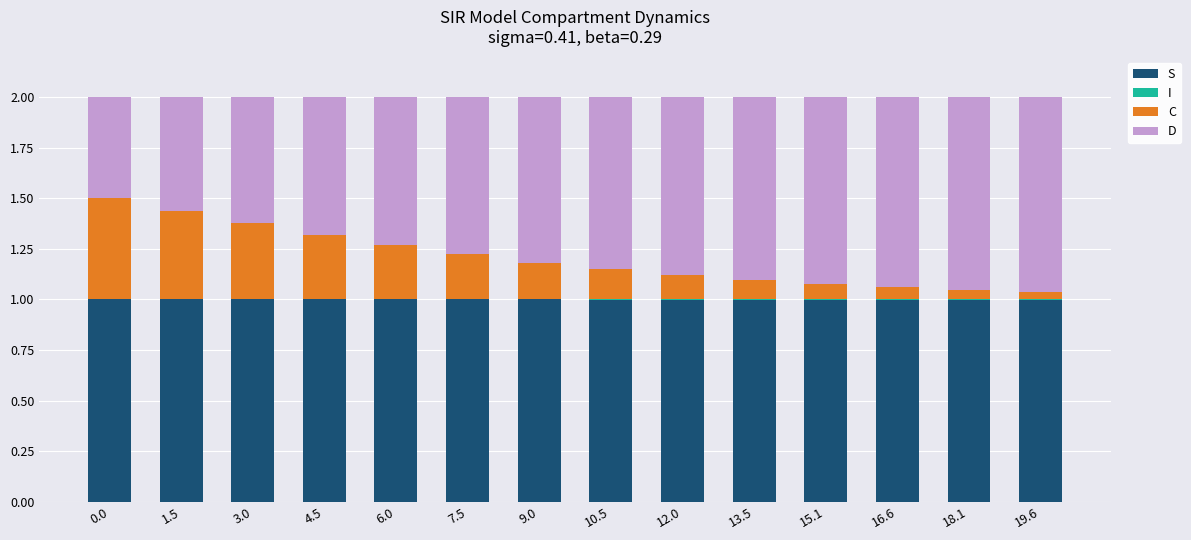

What is the sum of all S values?

14.0